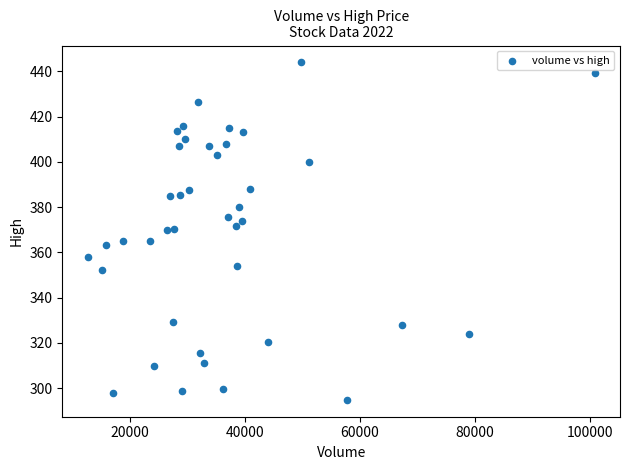

What is the range of X values (max minus min)?

88229.0